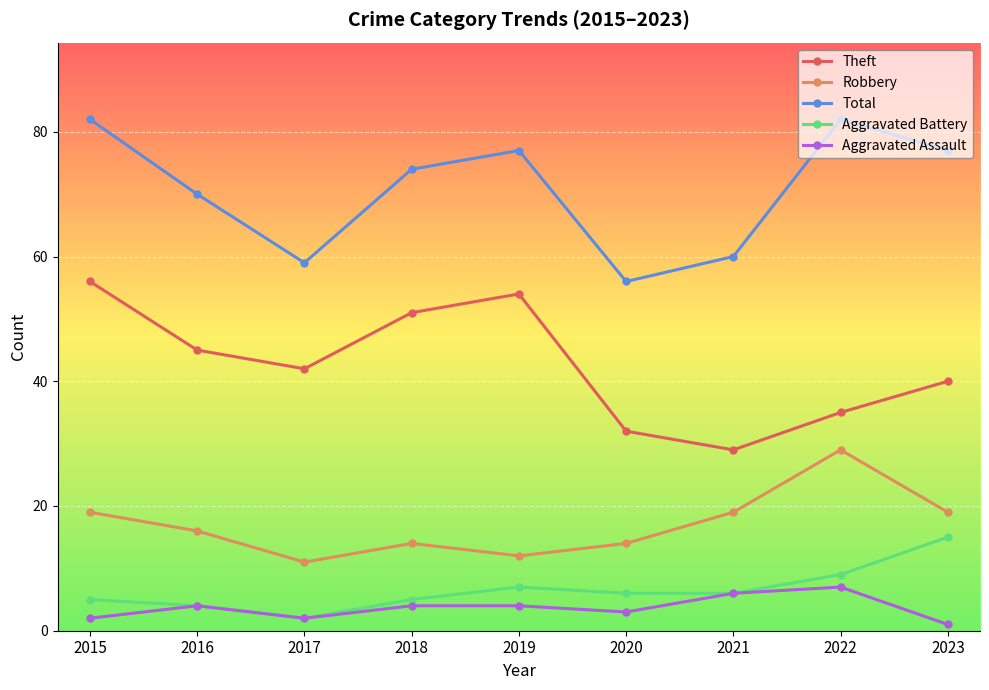

What are all the series names shown in the legend?

Theft, Robbery, Total, Aggravated Battery, Aggravated Assault